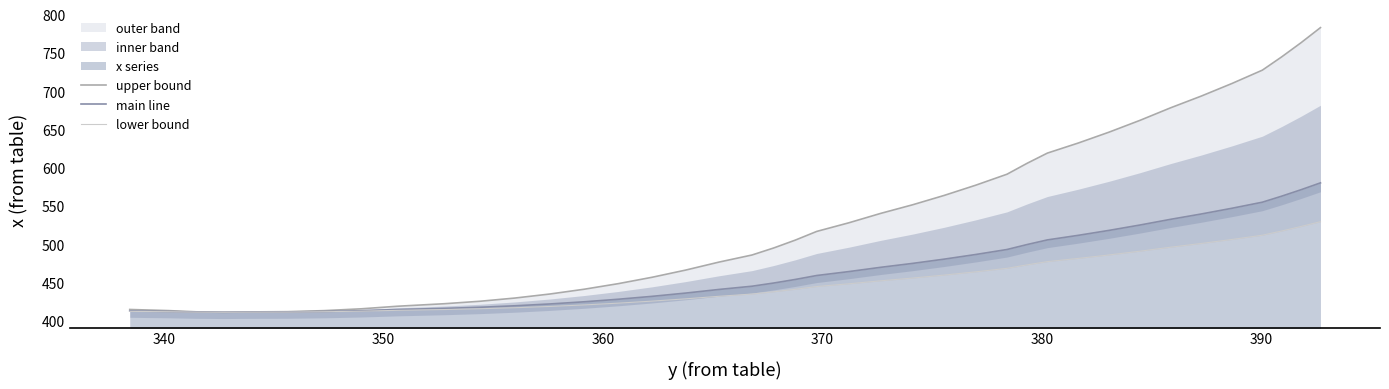

What is the minimum value for main line?

411.3